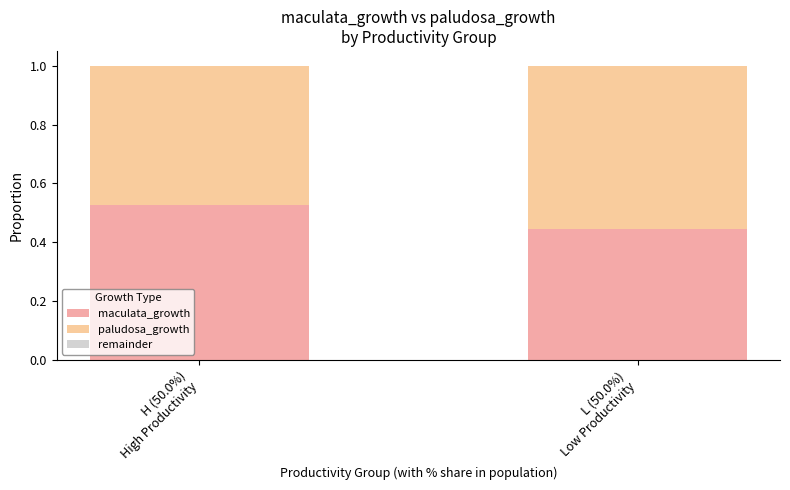

List the labels in order of paludosa_growth value, smallest first.

H (50.0%)
High Productivity, L (50.0%)
Low Productivity